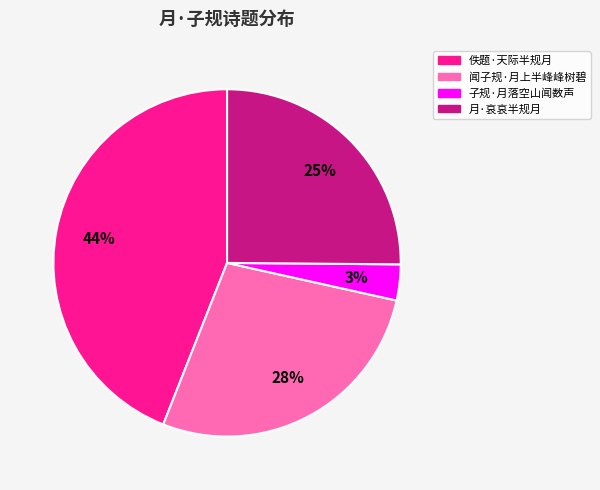

Which has a higher value, 月·哀哀半规月 or 佚题·天际半规月?

佚题·天际半规月